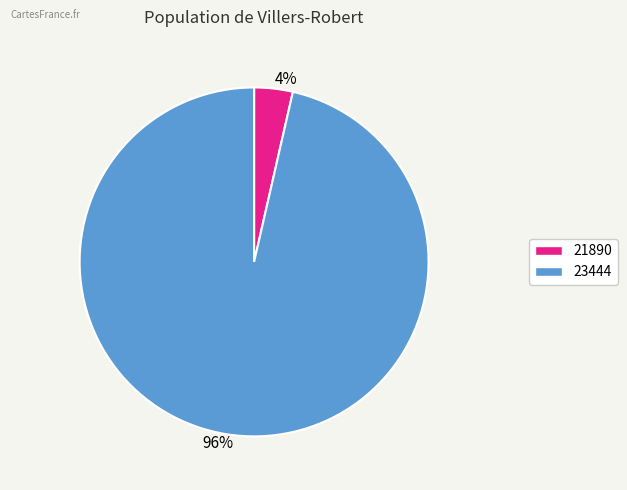

What is the majority slice?

96%